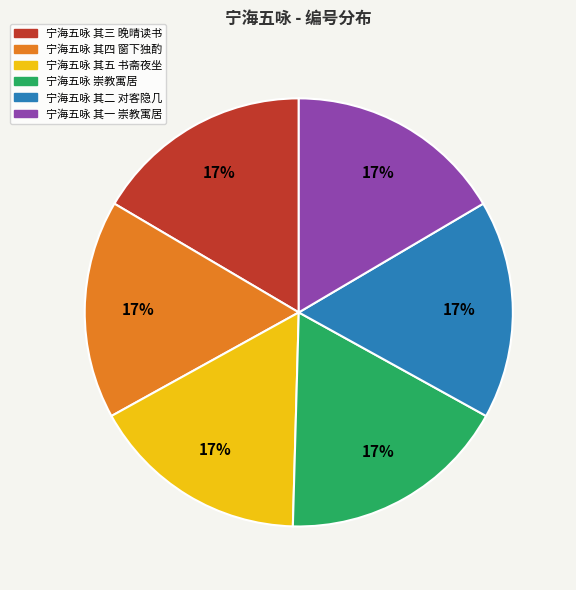

Do 宁海五咏 其四 窗下独酌 and 宁海五咏 其二 对客隐几 together represent more than half of the pie?

No